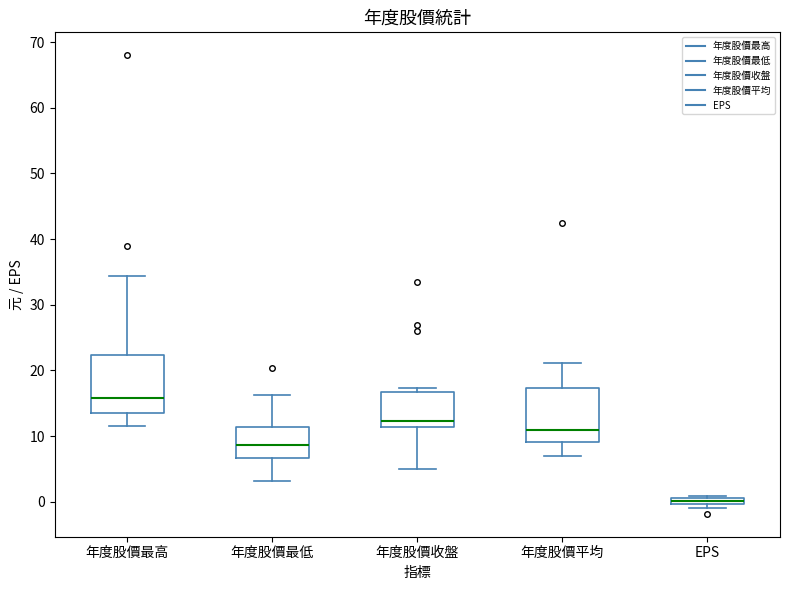

Where is the upper edge of the box for EPS on the y-axis? The values are not printed on the chart, so give them approximately, as read against the axis.

1